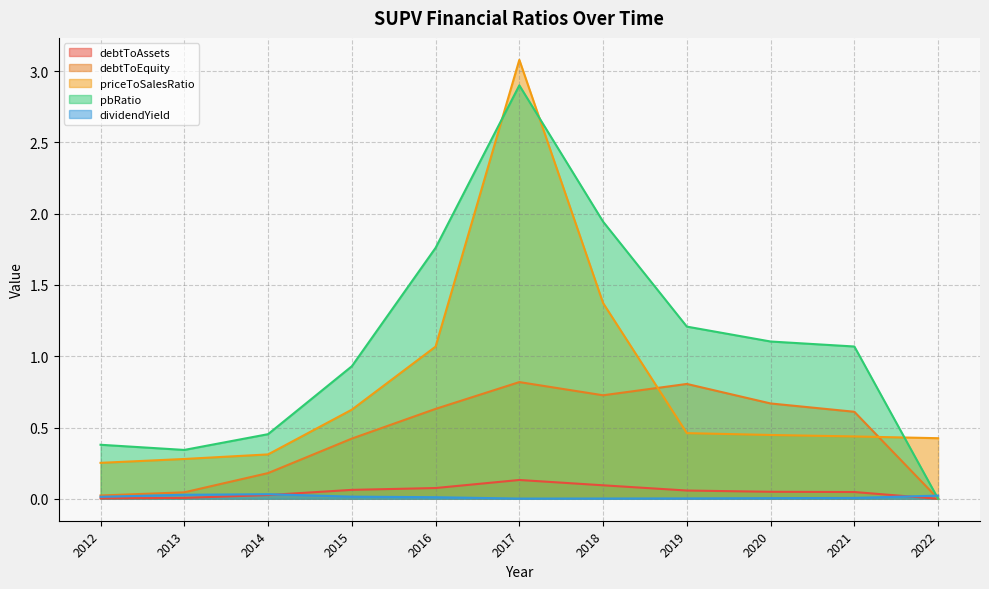

At which label does debtToAssets reach its minimum?

2022